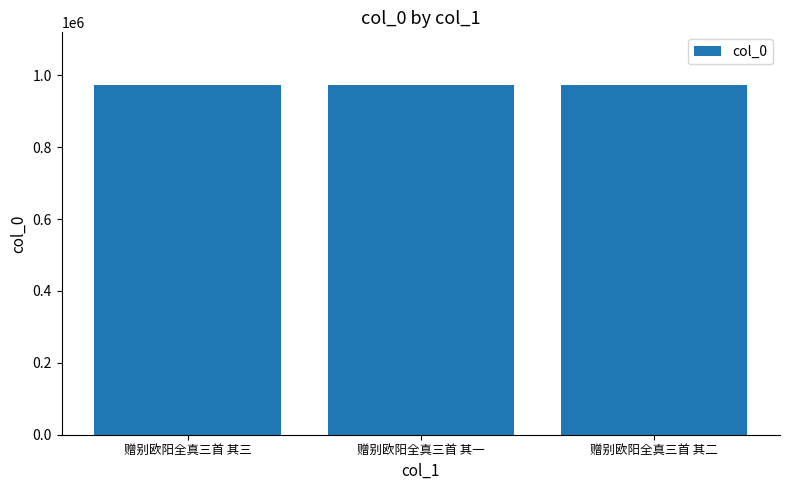

Does the chart contain stacked bars?

No